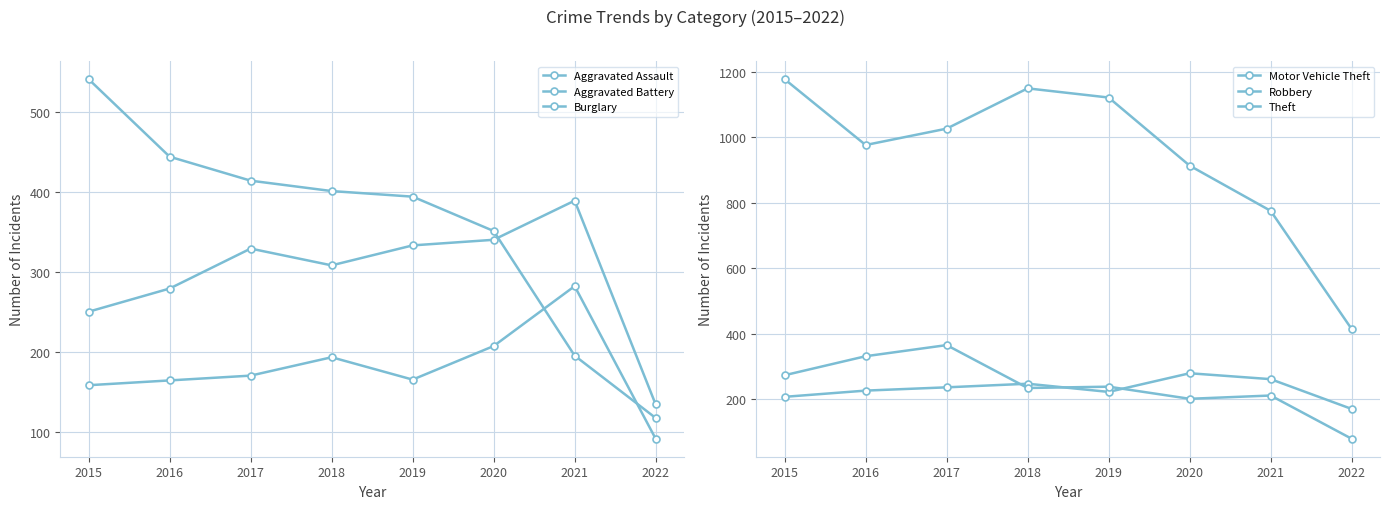

After their last crossing, which series has the higher values: Aggravated Battery or Robbery?

Aggravated Battery